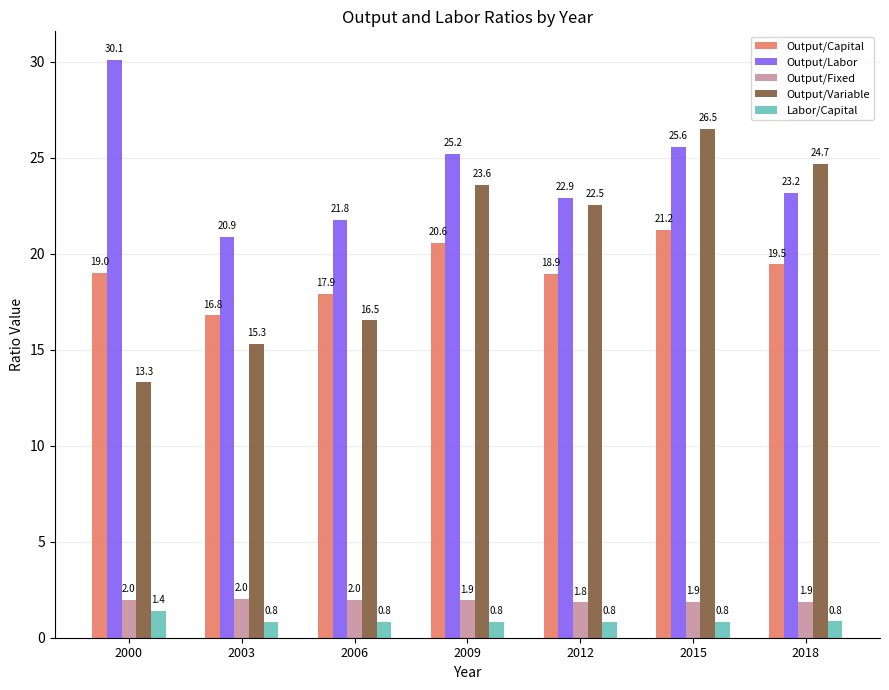

What is the approximate value of Output/Capital at 2009?

20.6